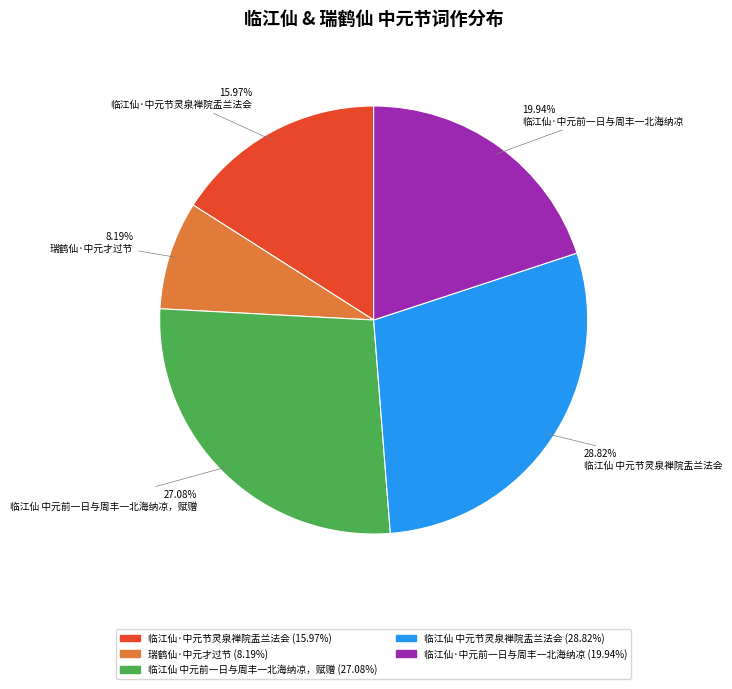

Does any single category account for the majority?

No